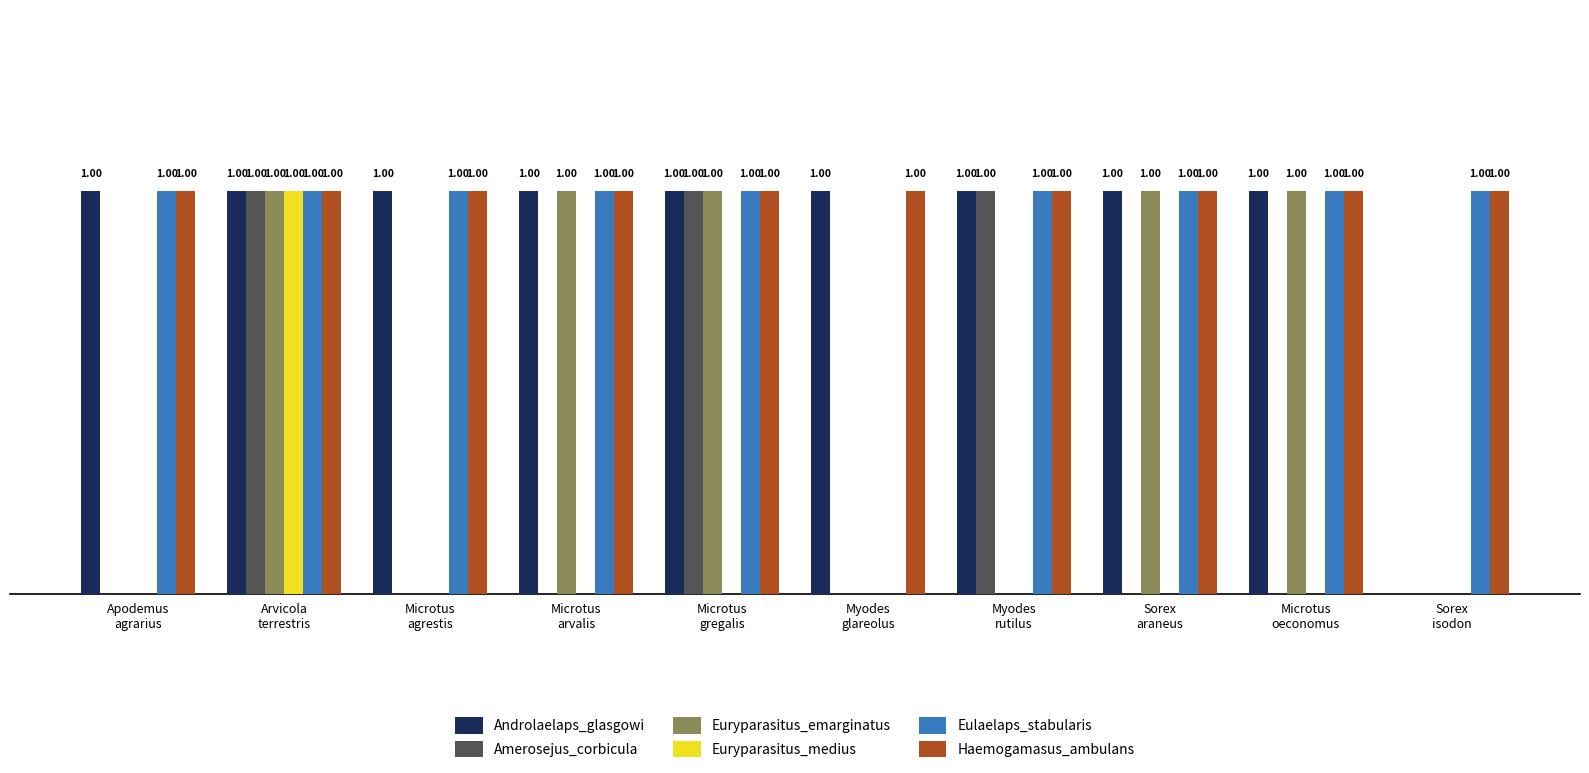

Which series has the largest total across all categories?

Haemogamasus_ambulans